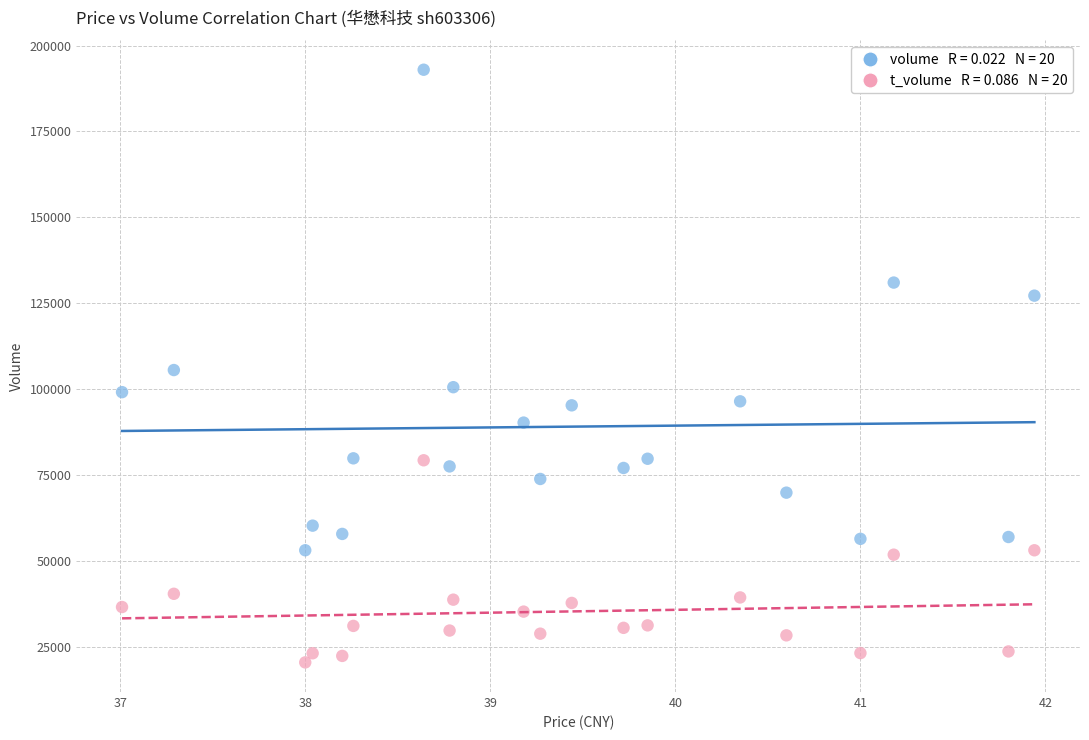

Across all data points, what is the range of Y values (max minus min)?

172529